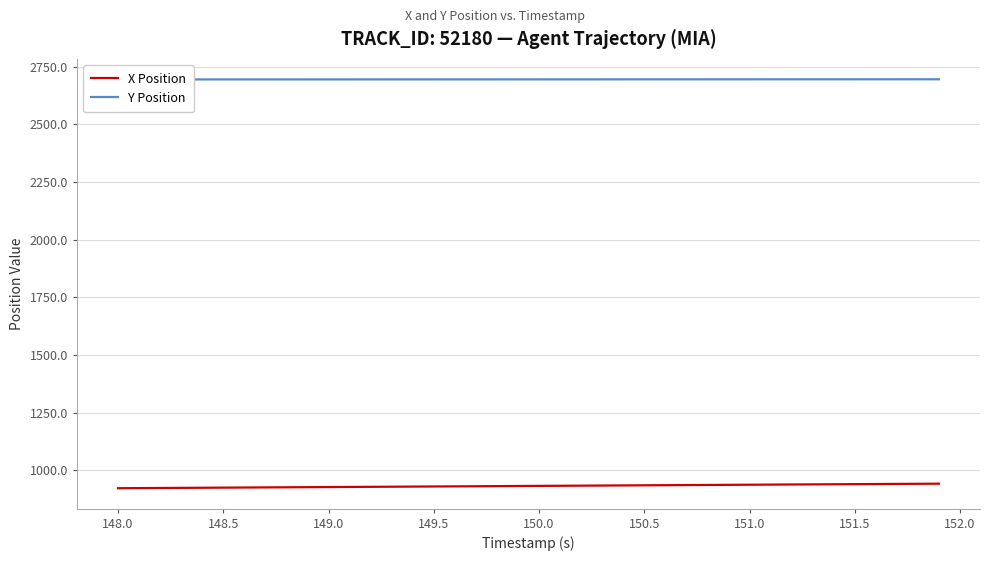

What is the difference between the maximum and minimum values in the X Position series?

19.7